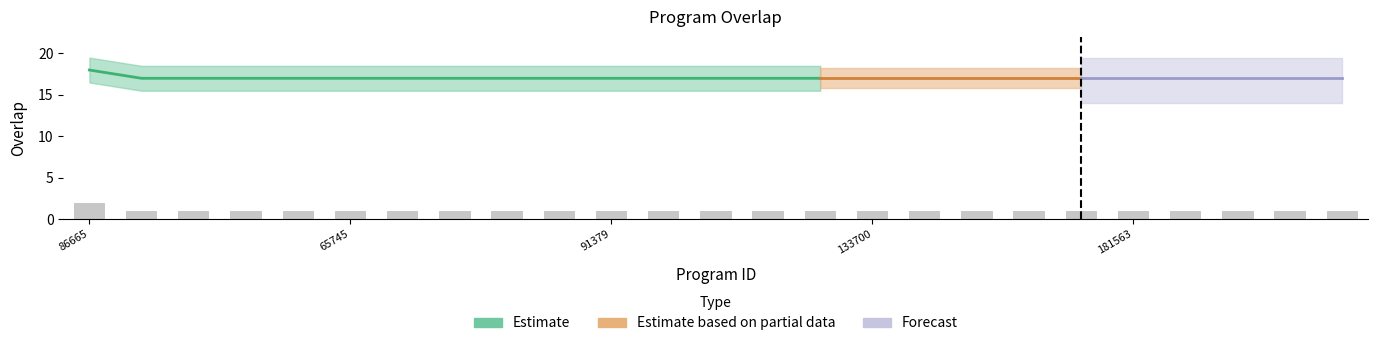

Reading left to right, what are all the values shown in this chart?

2	1	1	1	1	1	1	1	1	1	1	1	1	1	1	1	1	1	1	1	1	1	1	1	1